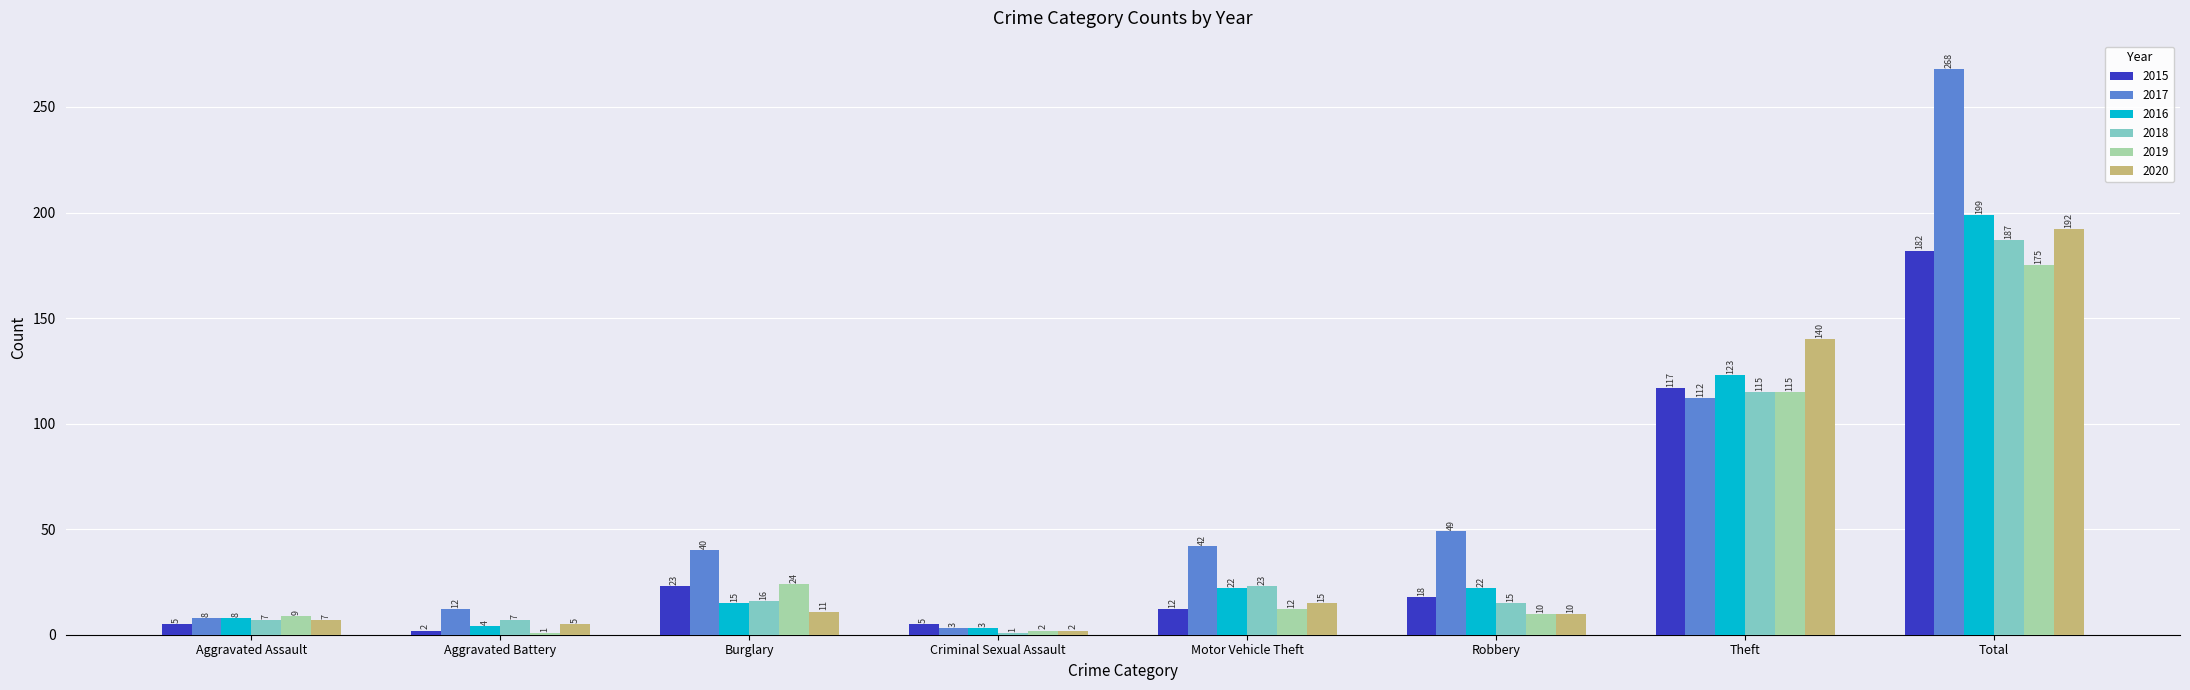

Which series has the largest range (max minus min)?

2017